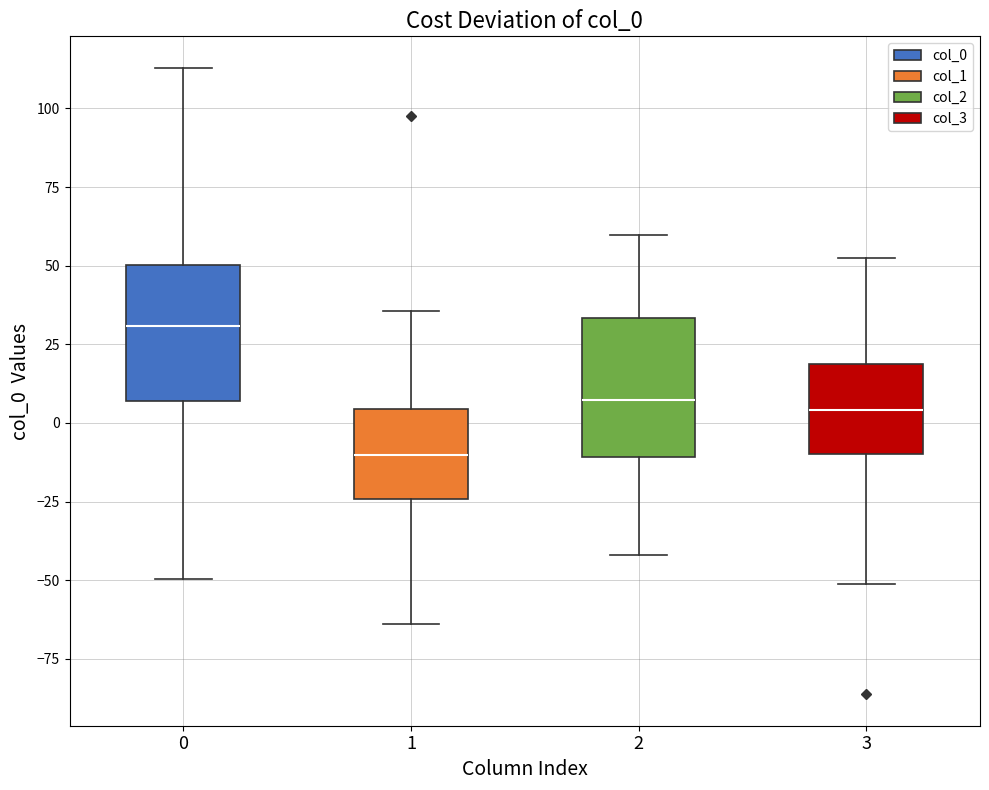

Where does the upper whisker of the box at x = 0 end on the y-axis? The values are not printed on the chart, so give them approximately, as read against the axis.

115